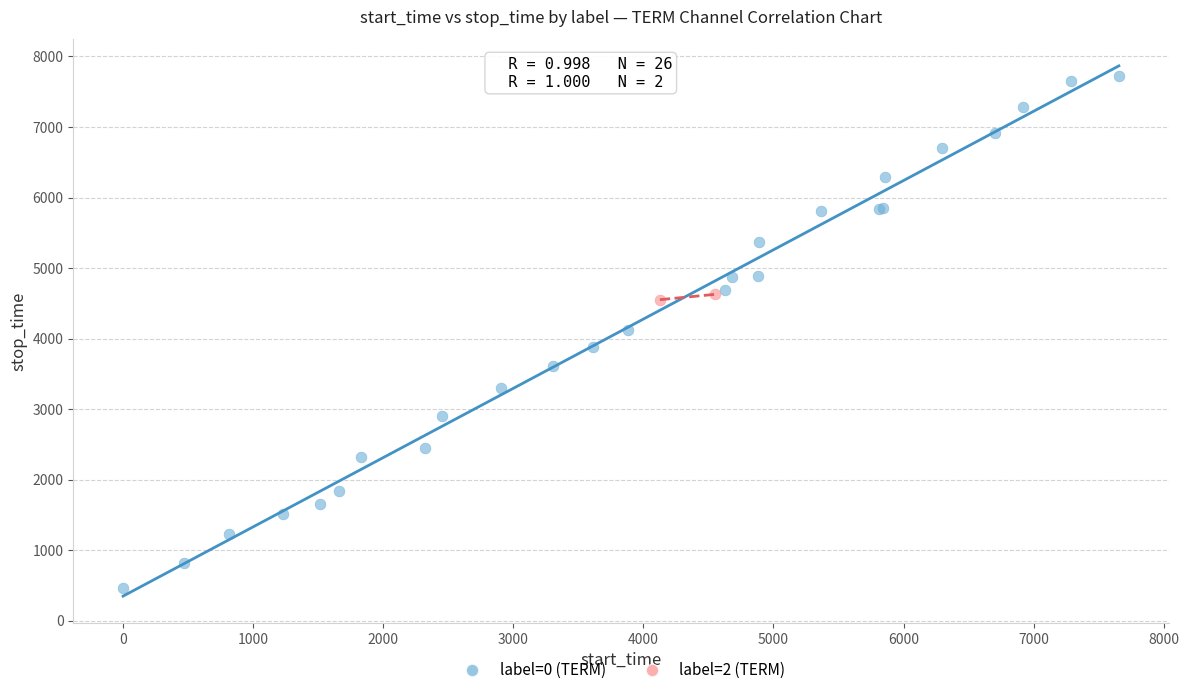

Which series contains the highest Y value?

label=0 (TERM)